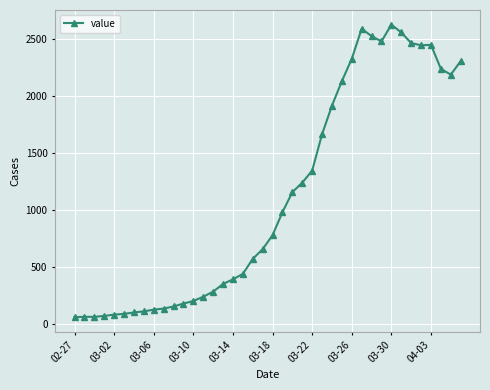

What is the difference between the maximum and minimum values?

2567